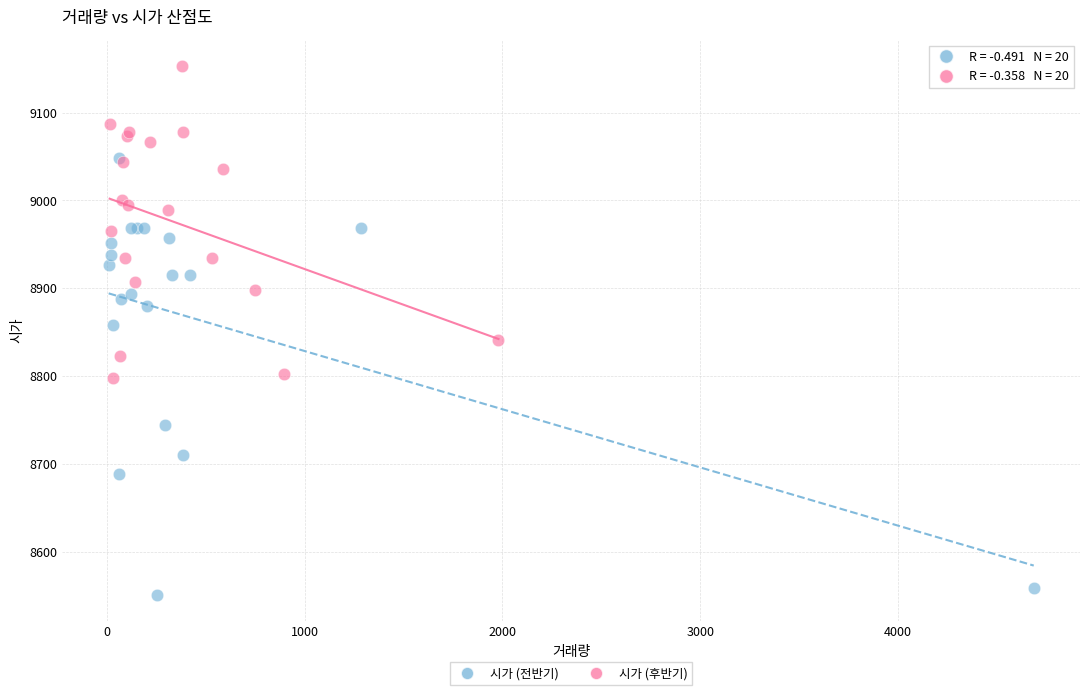

Which series has the largest Y range (max minus min)?

시가 (전반기)